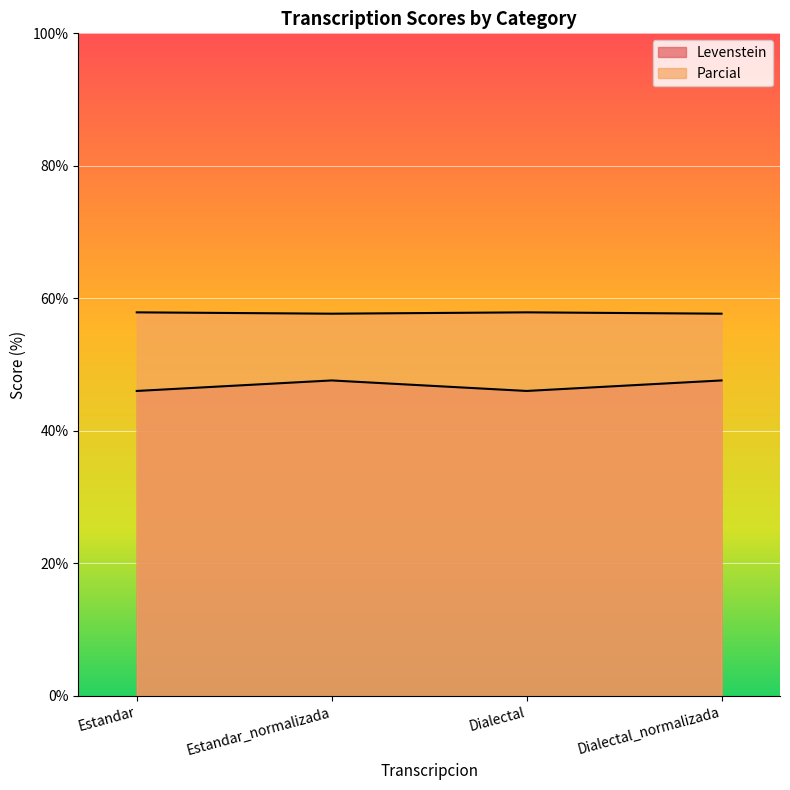

In Parcial, how many points are lower than both neighbors (excluding endpoints)?

1